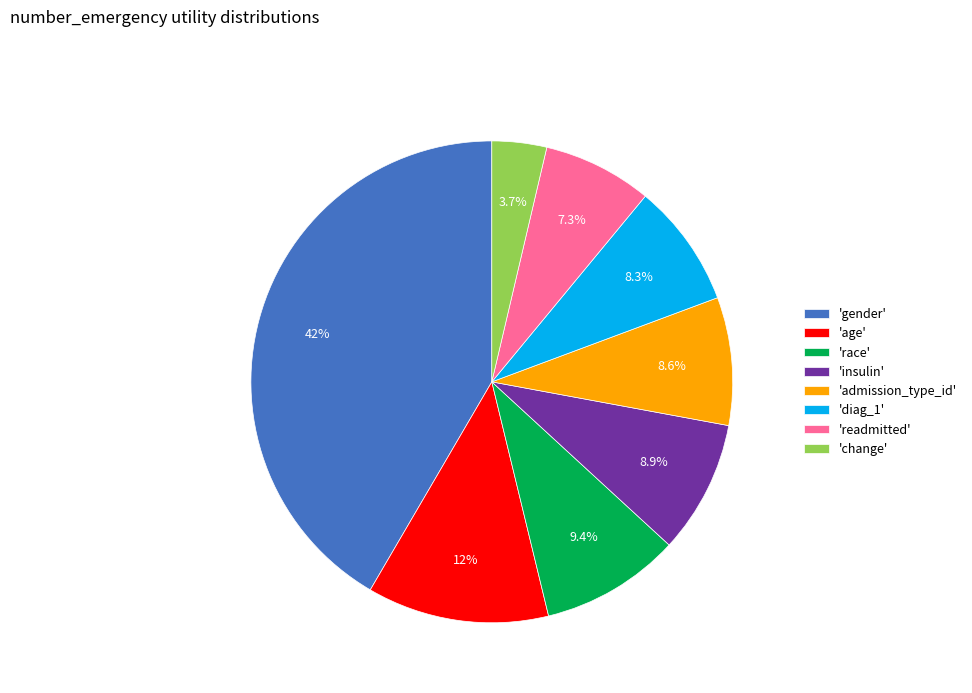

Is there any slice that represents more than half of the pie?

No